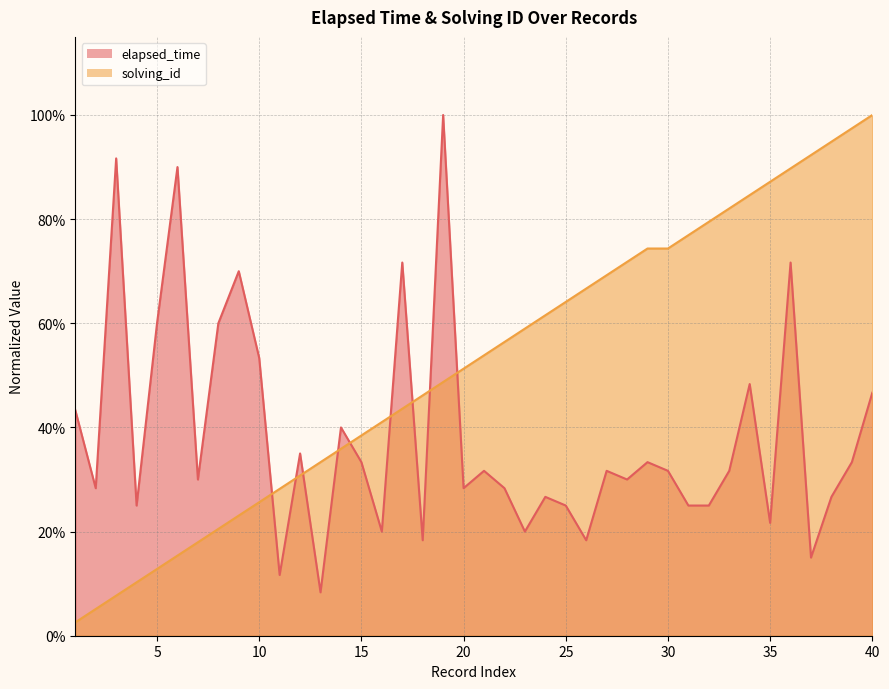

List the series in order of their overall mean, lowest first.

elapsed_time, solving_id